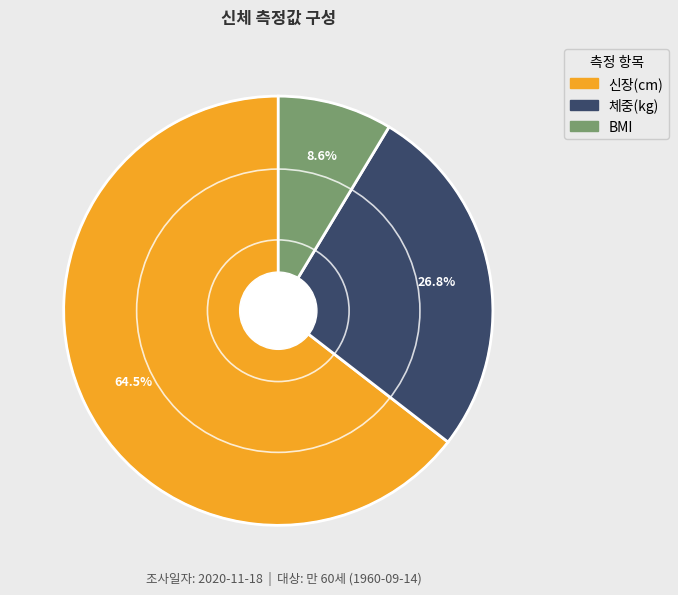

What is the ratio of the value at BMI to the value at 체중(kg)?

0.3